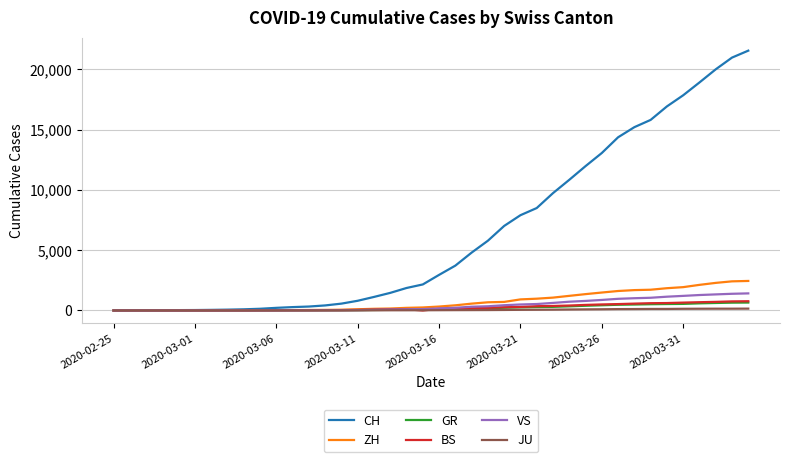

Which series has the largest range (max minus min)?

CH